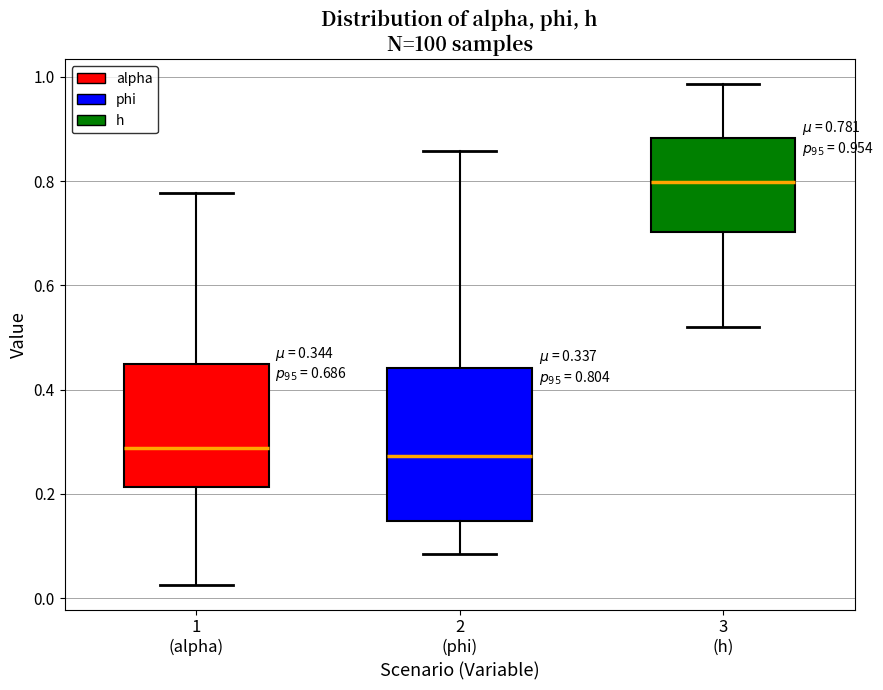

Comparing the boxes themselves (not the whiskers), which one is the tallest?

2 (phi)